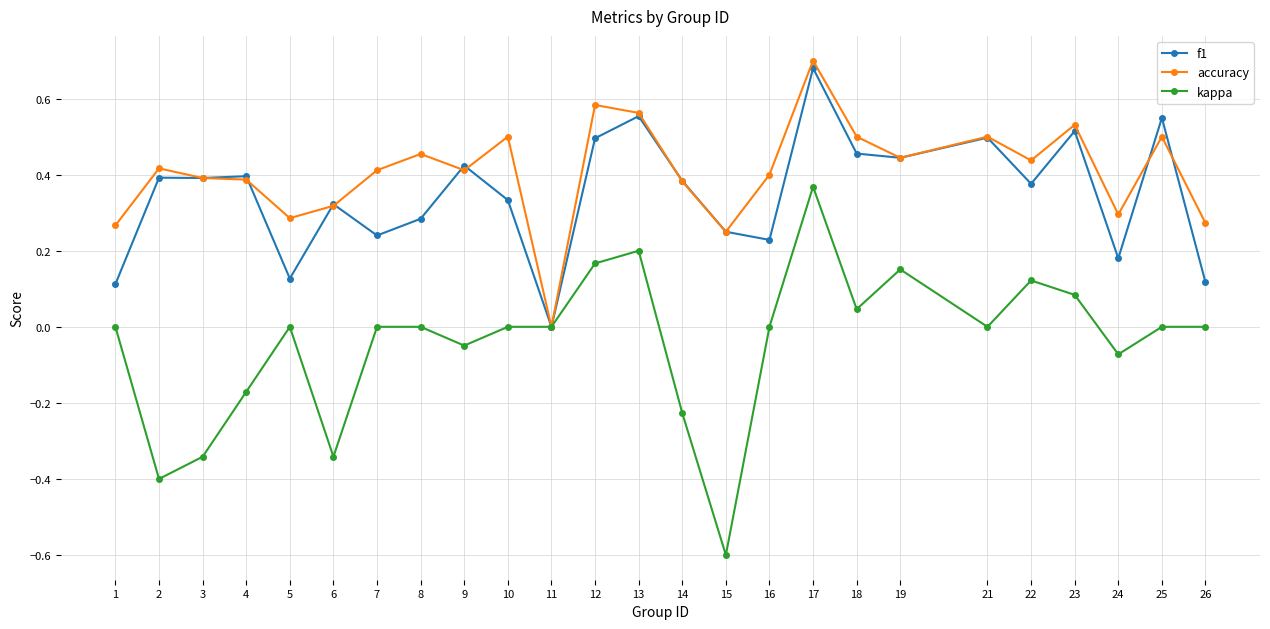

Is it true that f1 equals 0.1 at 3?

False